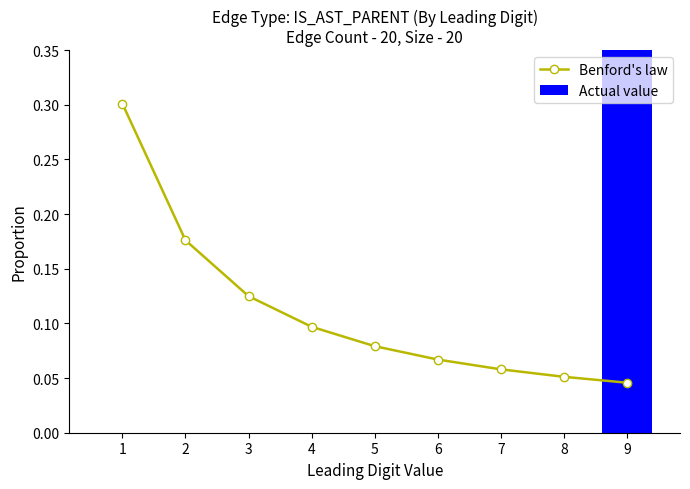

What is the sum of all Benford's law values?

1.0